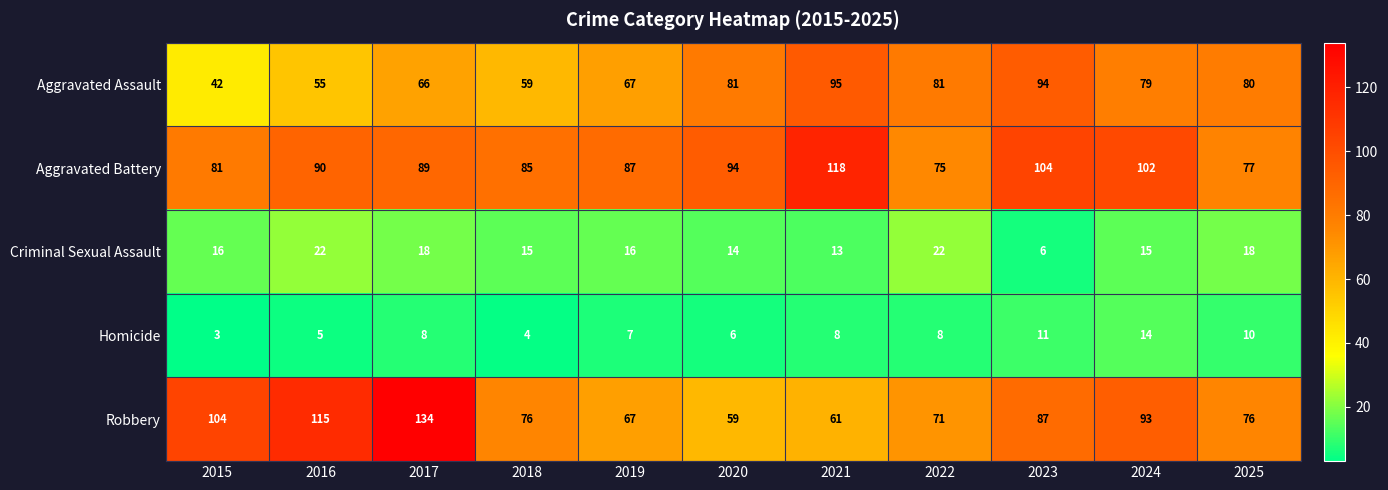

What is the difference between the maximum and minimum values in the Criminal Sexual Assault series?

16